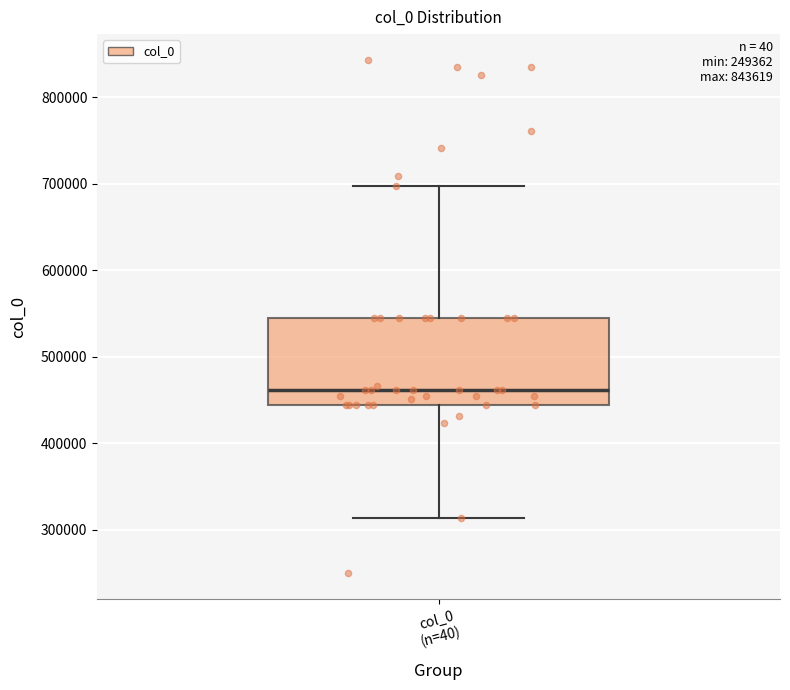

Where does the median line of the box for col_0 (n=40) sit on the y-axis? The values are not printed on the chart, so give them approximately, as read against the axis.

460000